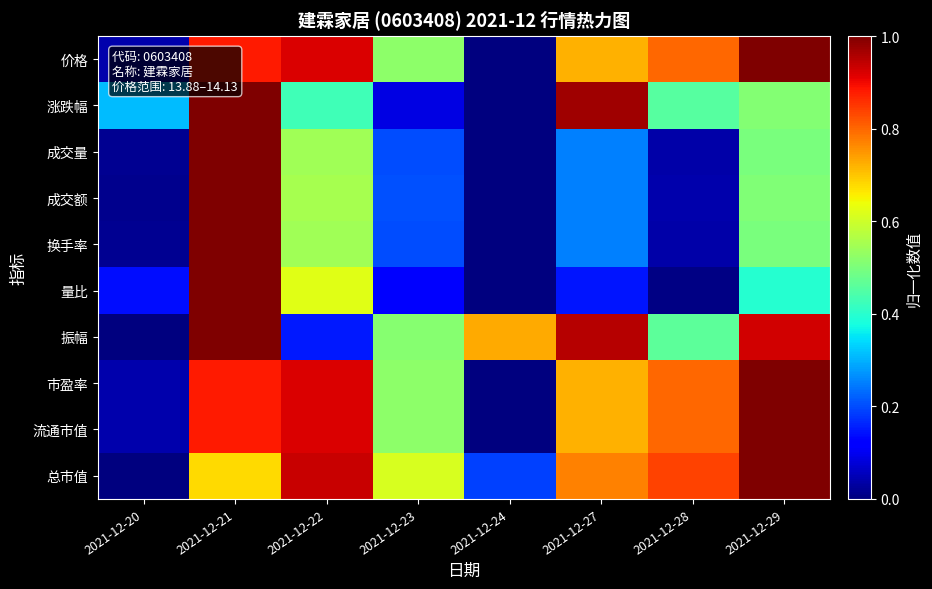

Between 2021-12-23 and 2021-12-29, which is larger?

2021-12-29